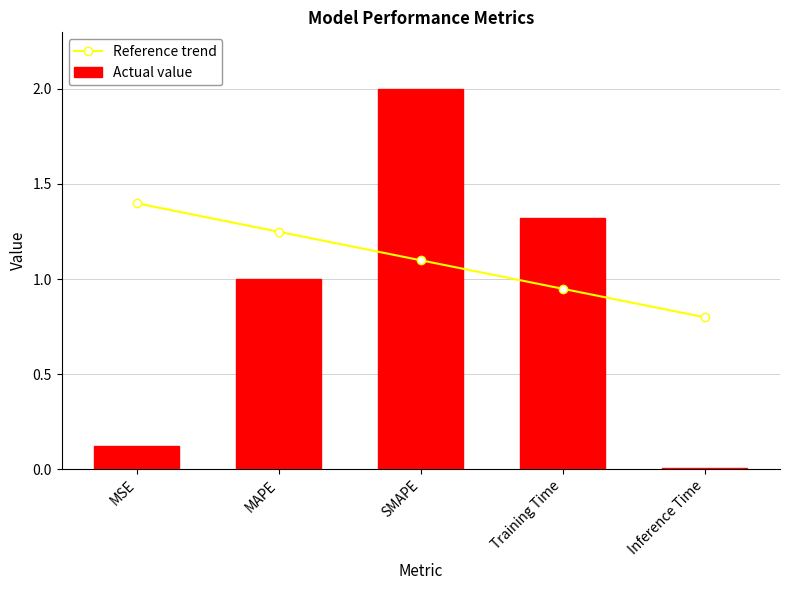

True or false: Reference trend has a value of 0.8 at Inference Time.

True